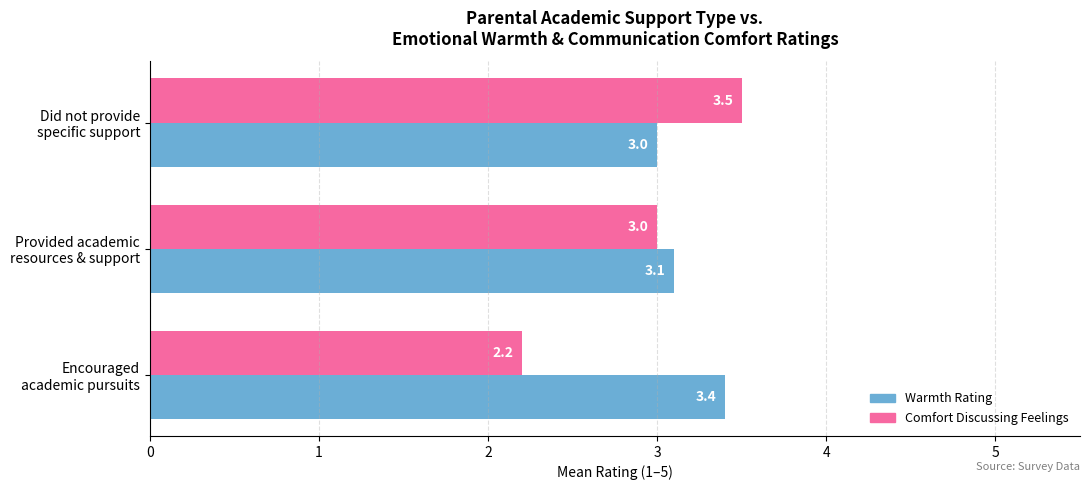

List the series in order of their peak value, lowest first.

Warmth Rating, Comfort Discussing Feelings